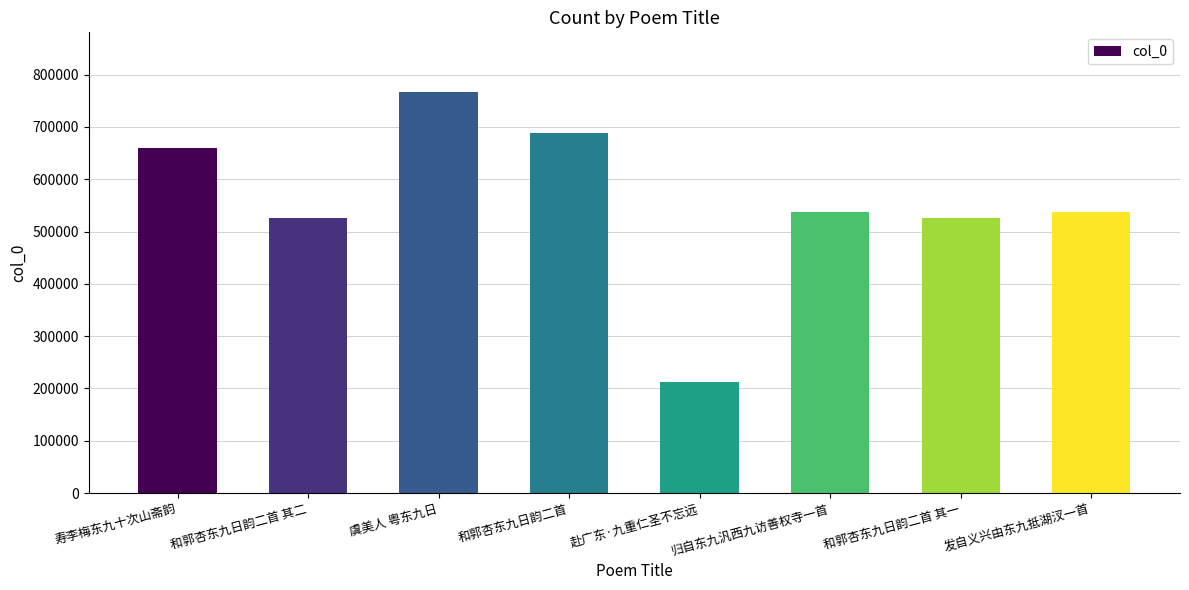

Between 发自义兴由东九抵湖汊一首 and 寿李梅东九十次山斋韵, which is larger?

寿李梅东九十次山斋韵